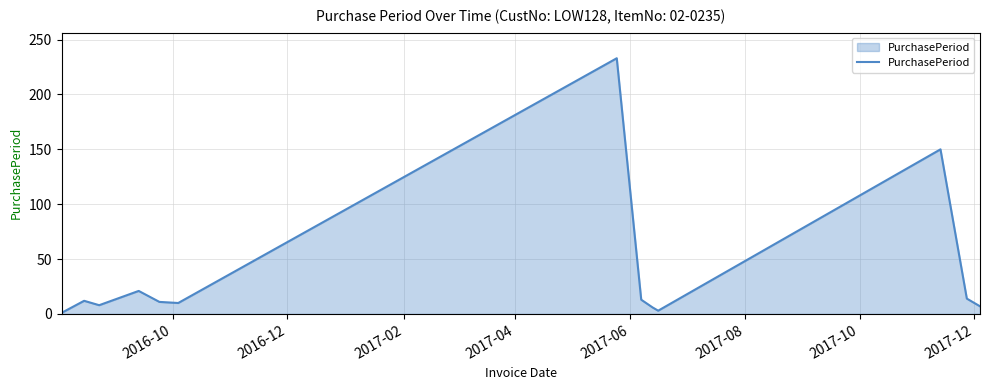

What is the greatest value displayed?

233